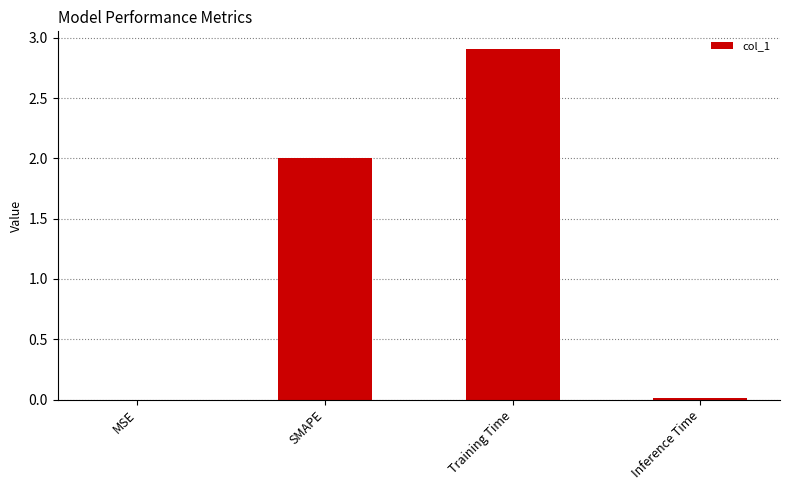

What is the change in value from SMAPE to Training Time?

+0.9